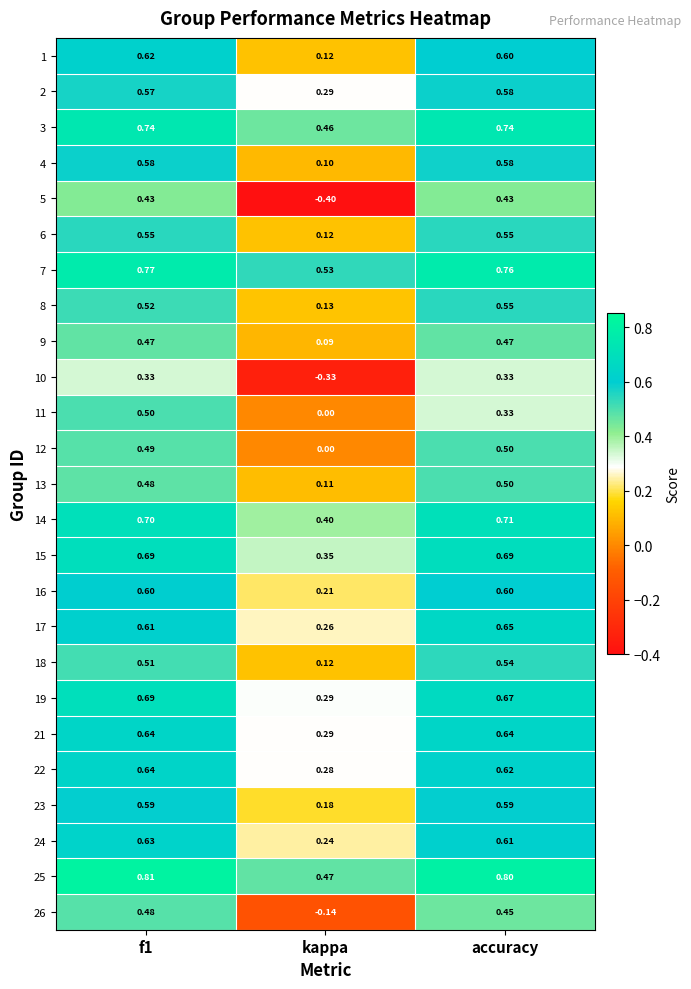

What is the total value across all series at kappa?

4.2